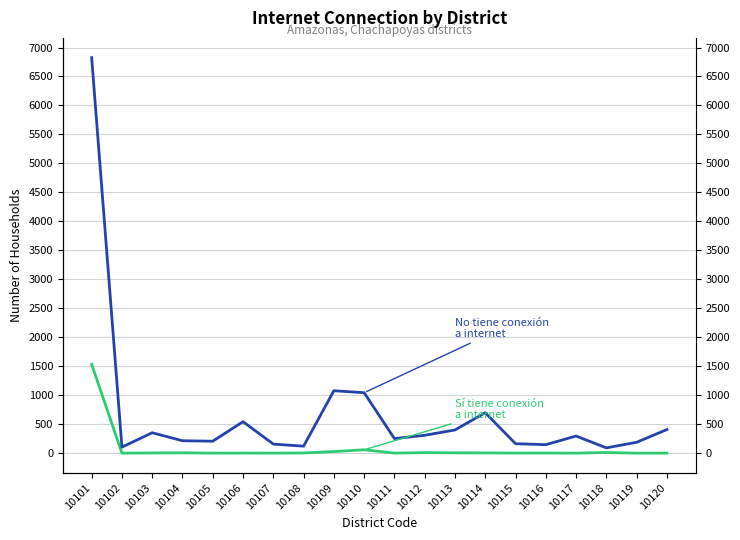

At which label does Sí tiene conexión a internet first exceed 3?

10101